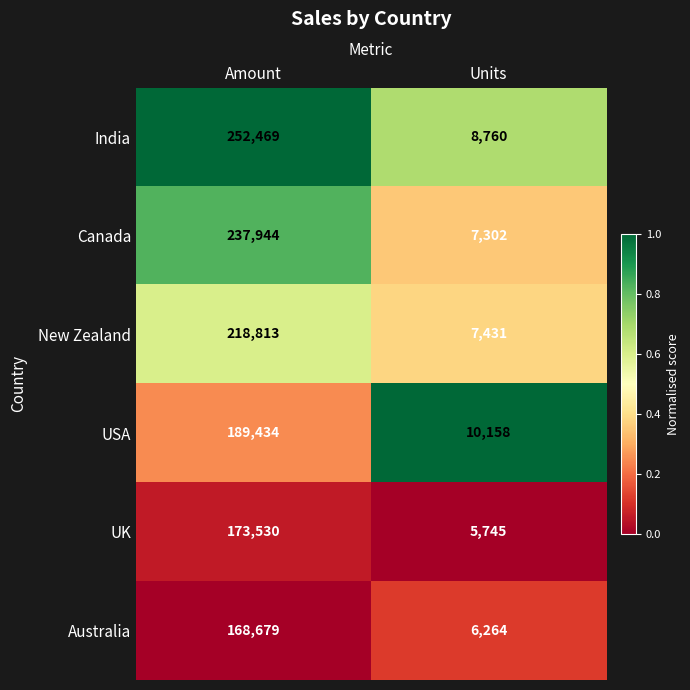

Which series has the widest spread of values?

India